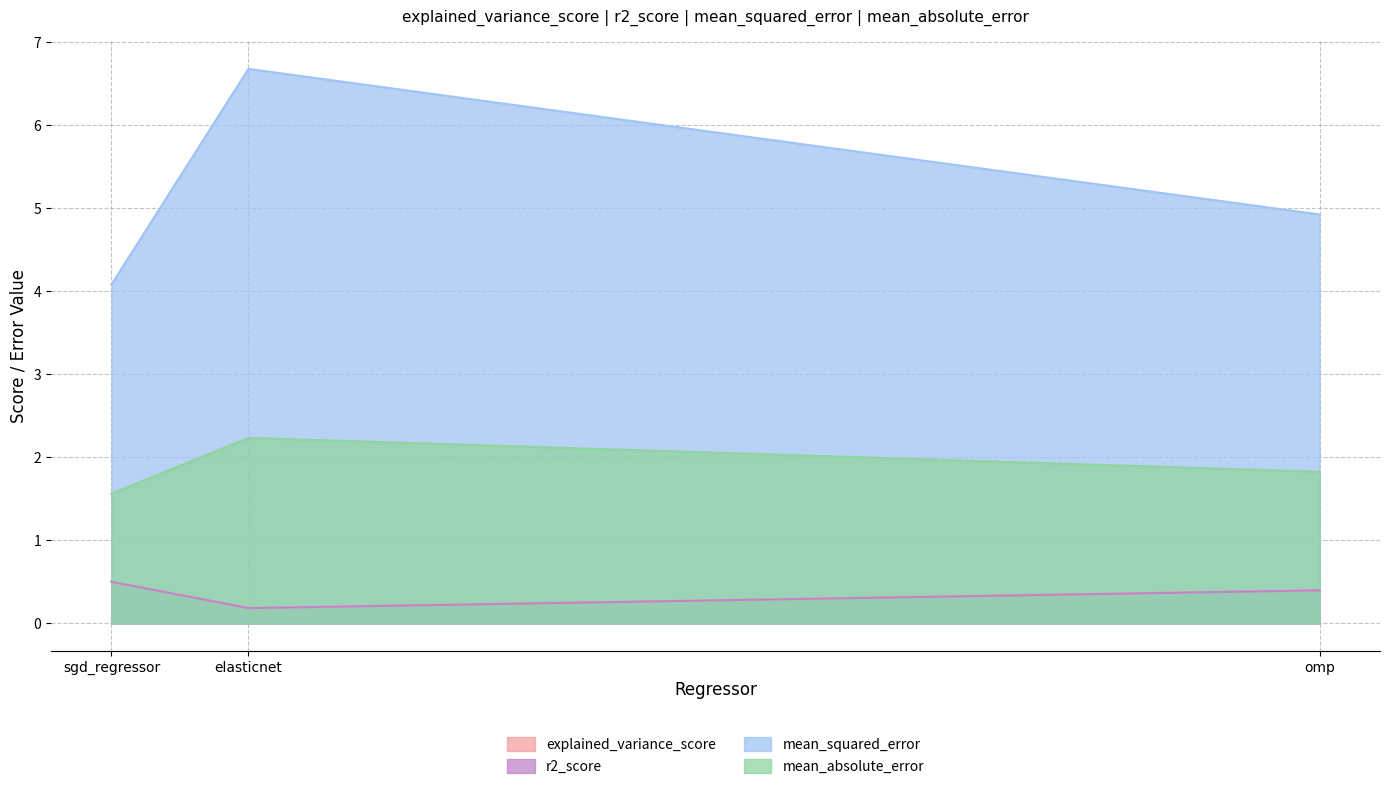

List the series in order of their peak value, lowest first.

r2_score, explained_variance_score, mean_absolute_error, mean_squared_error